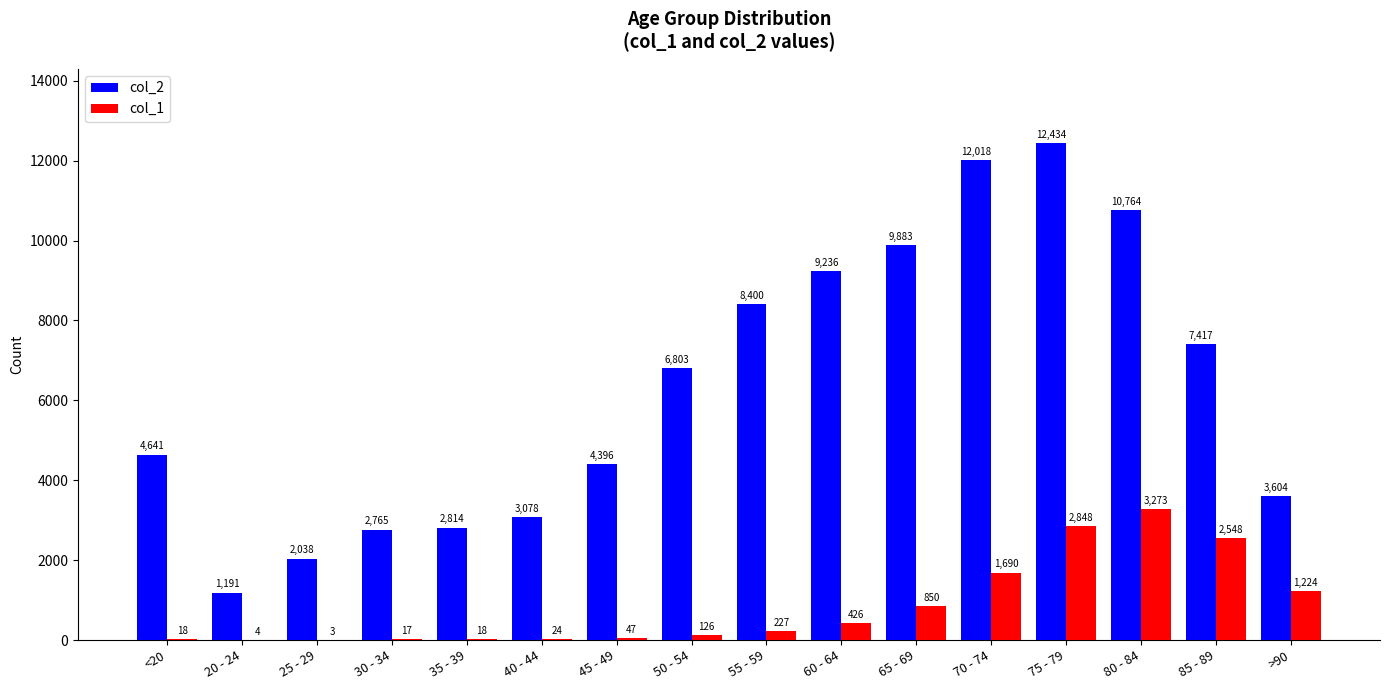

Reading left to right, transcribe all the data shown in this chart.

col_2: 4641	1191	2038	2765	2814	3078	4396	6803	8400	9236	9883	12018	12434	10764	7417	3604
col_1: 18	4	3	17	18	24	47	126	227	426	850	1690	2848	3273	2548	1224